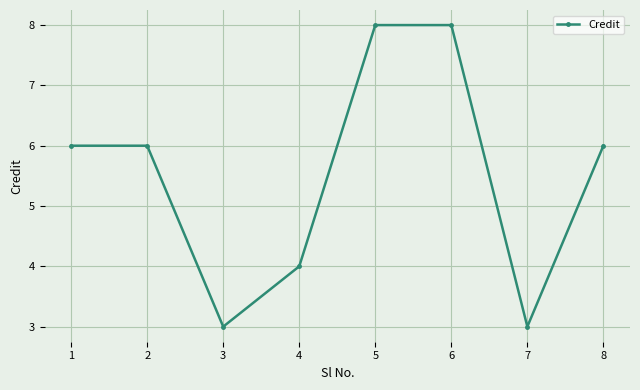

The value at 5 is 8. True or false?

True